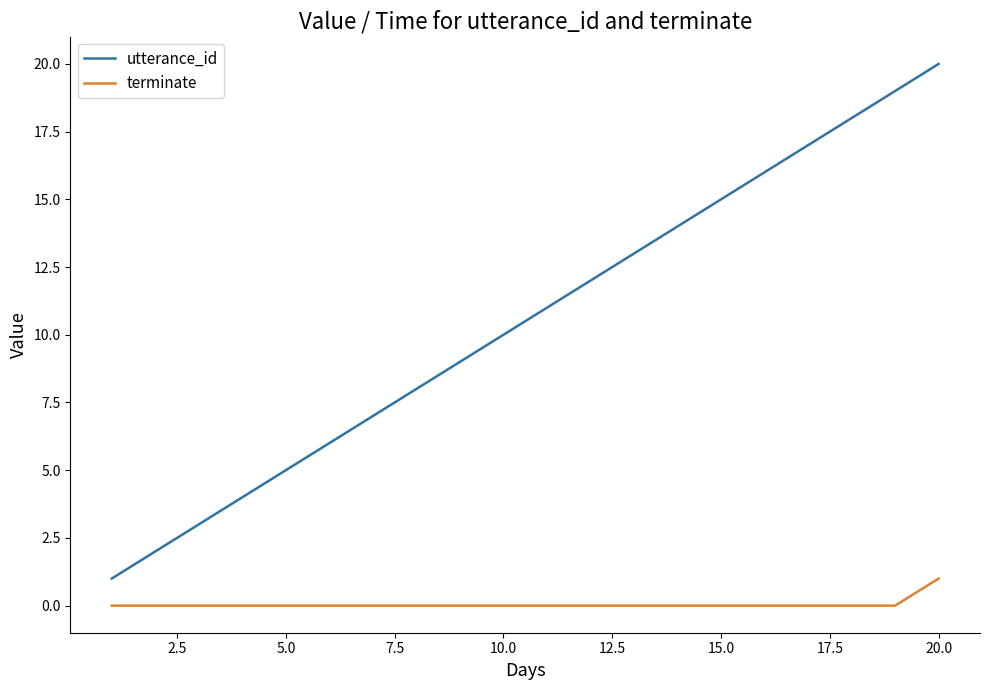

Rank the series by their average value, from highest to lowest.

utterance_id, terminate